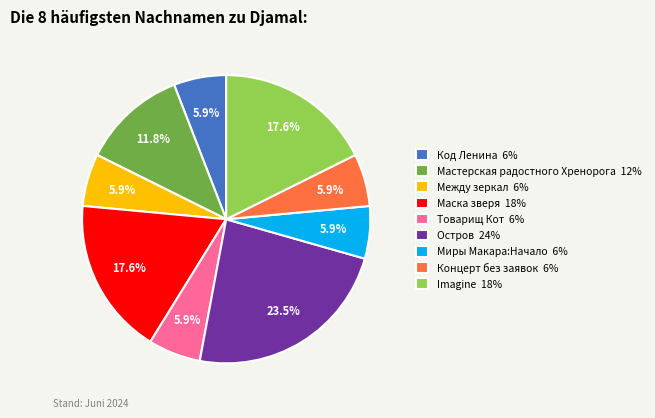

To the nearest percent, what percentage of the pie is Миры Макара:Начало?

6%